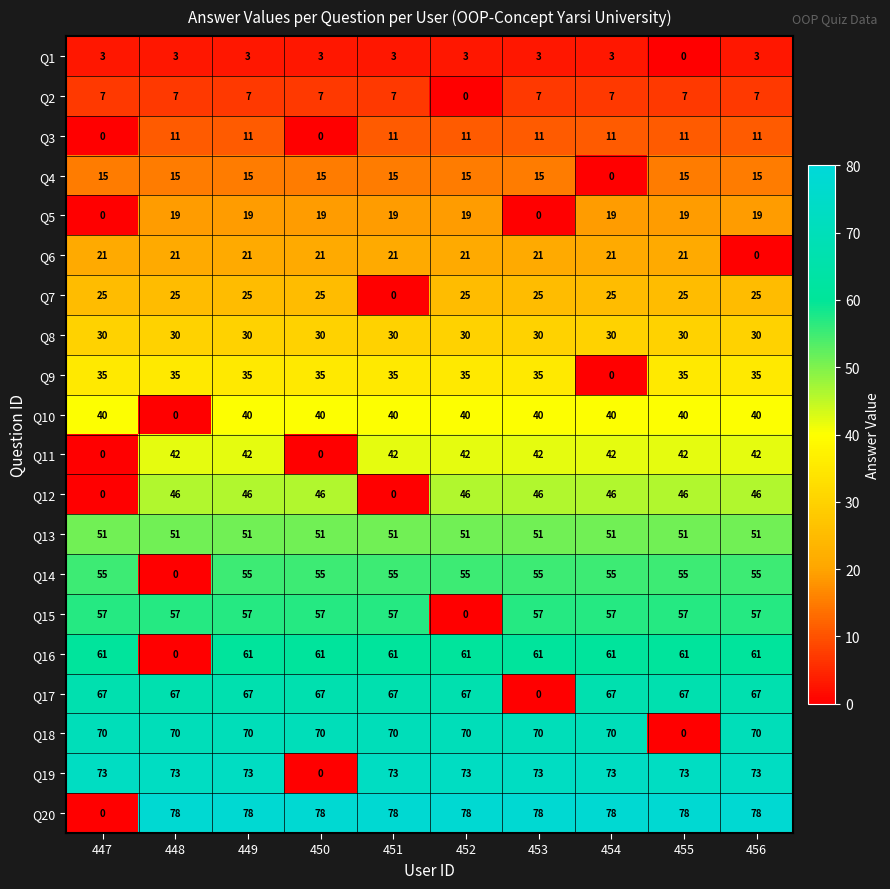

Which series has the largest total across all categories?

Q20